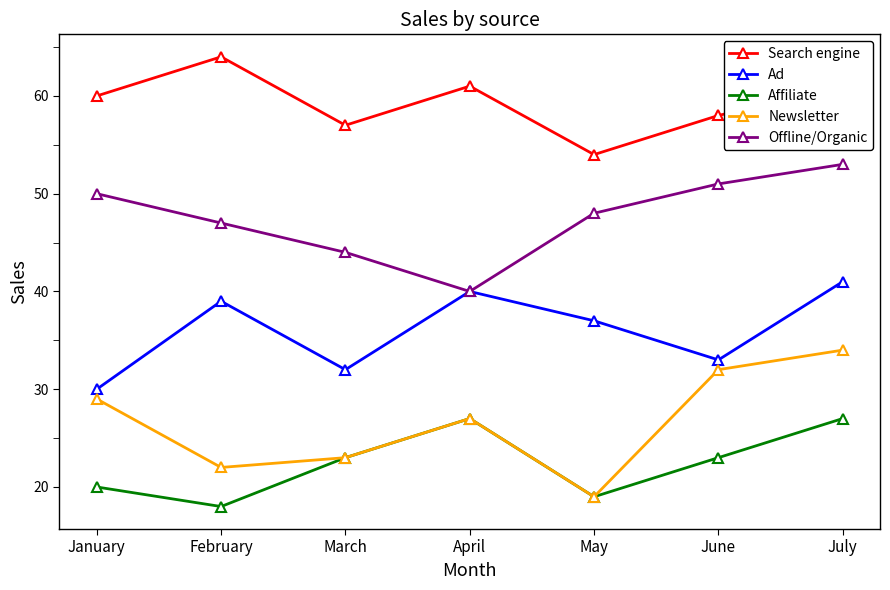

True or false: Affiliate has more than 0 interior local peaks.

True